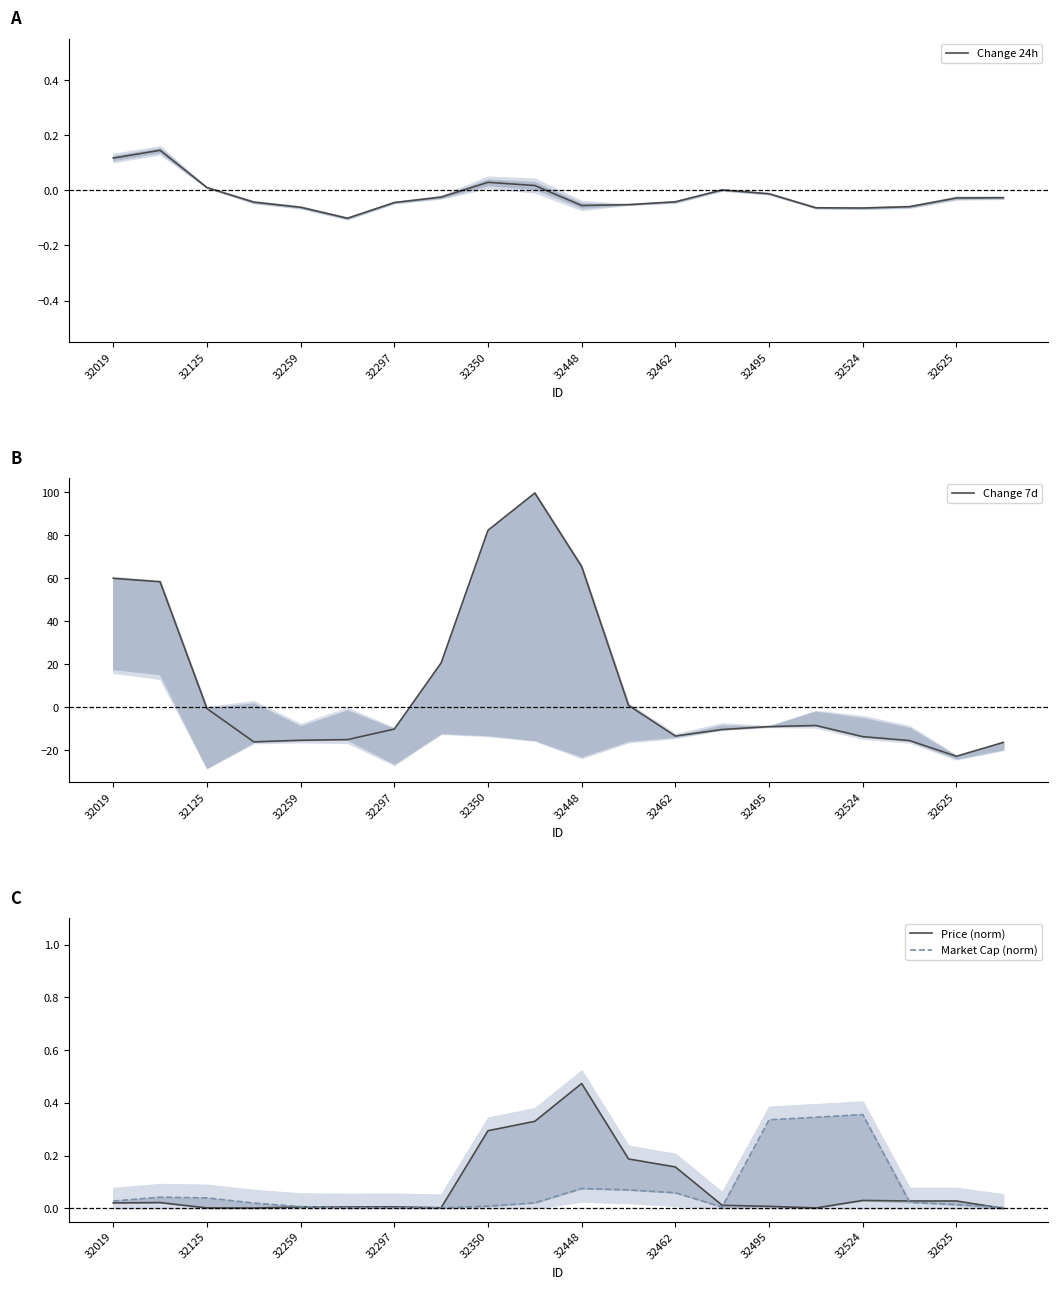

What position from the left is 19?

20